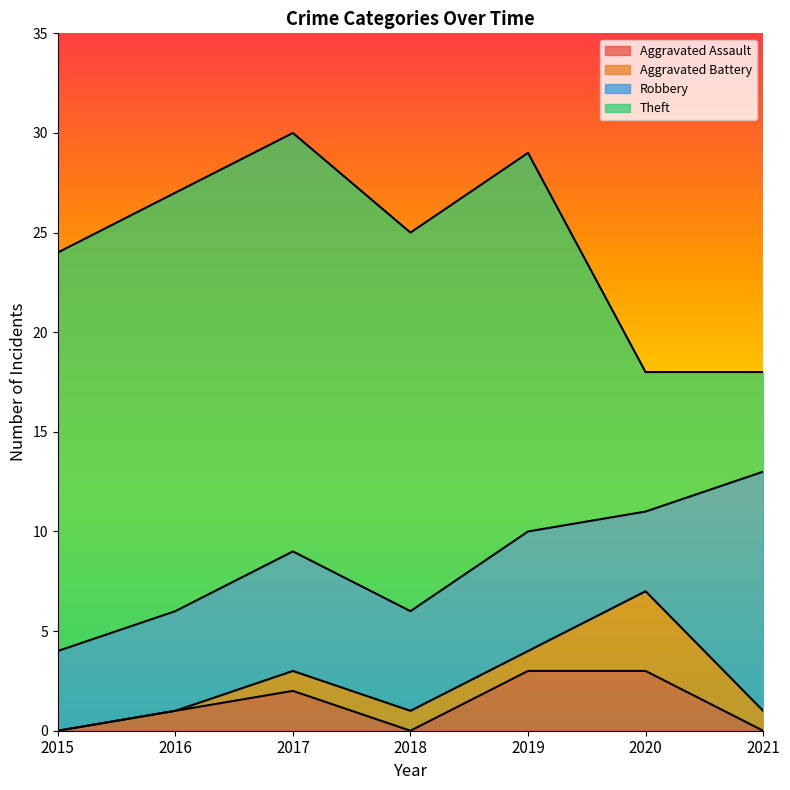

The Robbery series shows 9 at 2016. True or false?

False